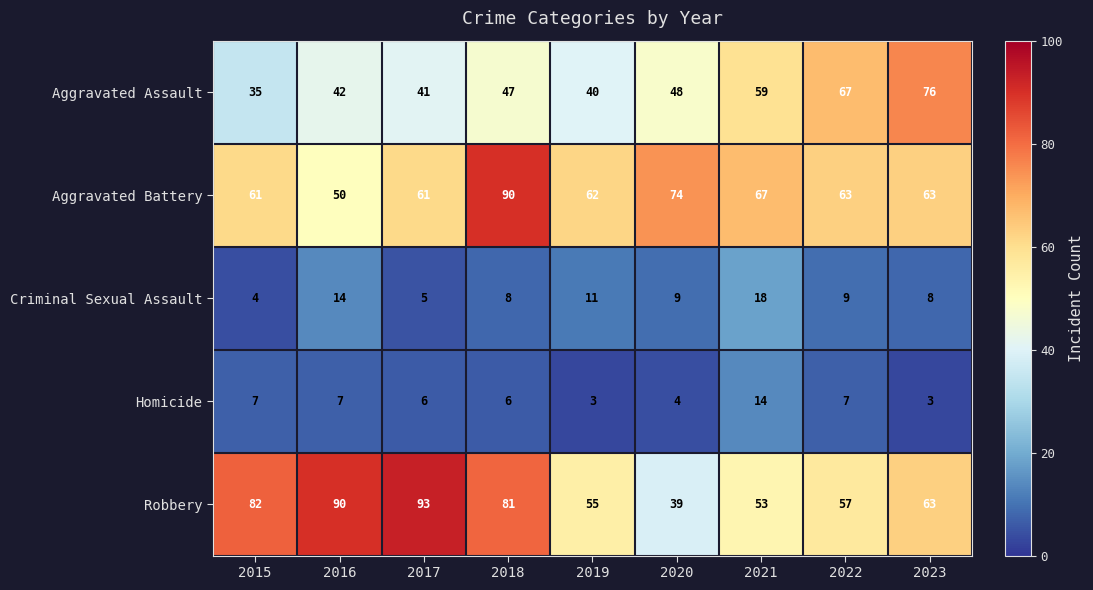

Is it true that Homicide equals 2 at 2023?

False